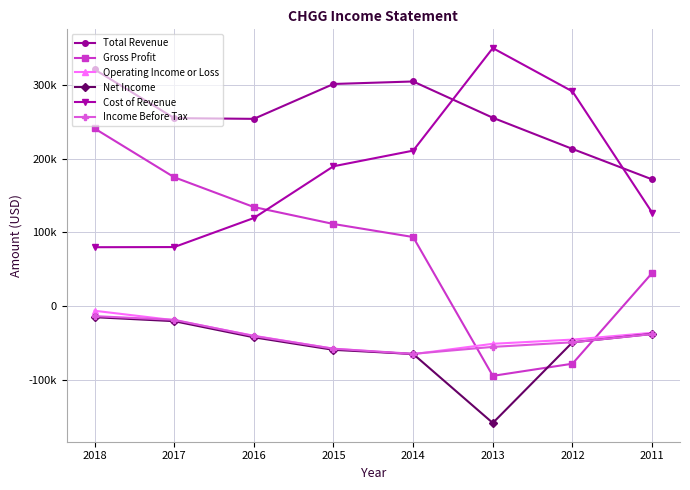

What are all the series names shown in the legend?

Total Revenue, Gross Profit, Operating Income or Loss, Net Income, Cost of Revenue, Income Before Tax